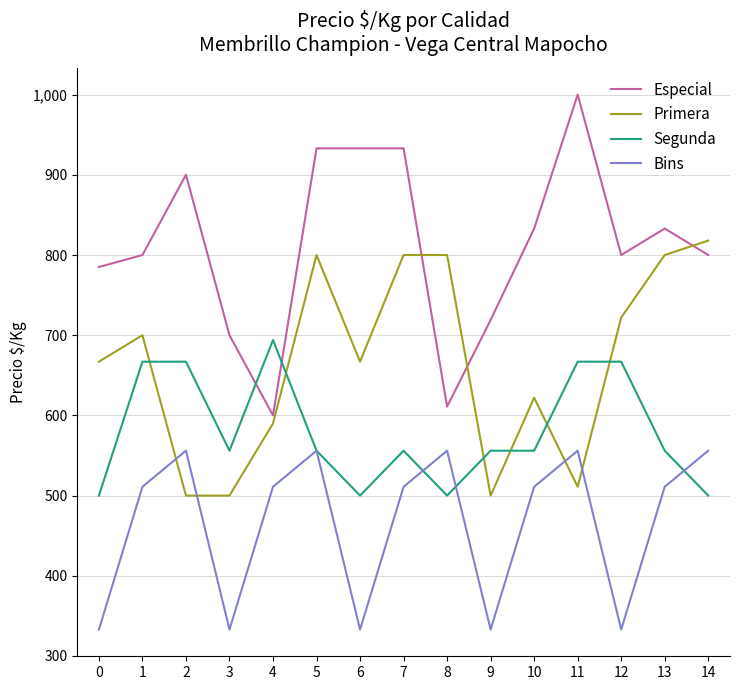

The Segunda series shows 991 at 2. True or false?

False